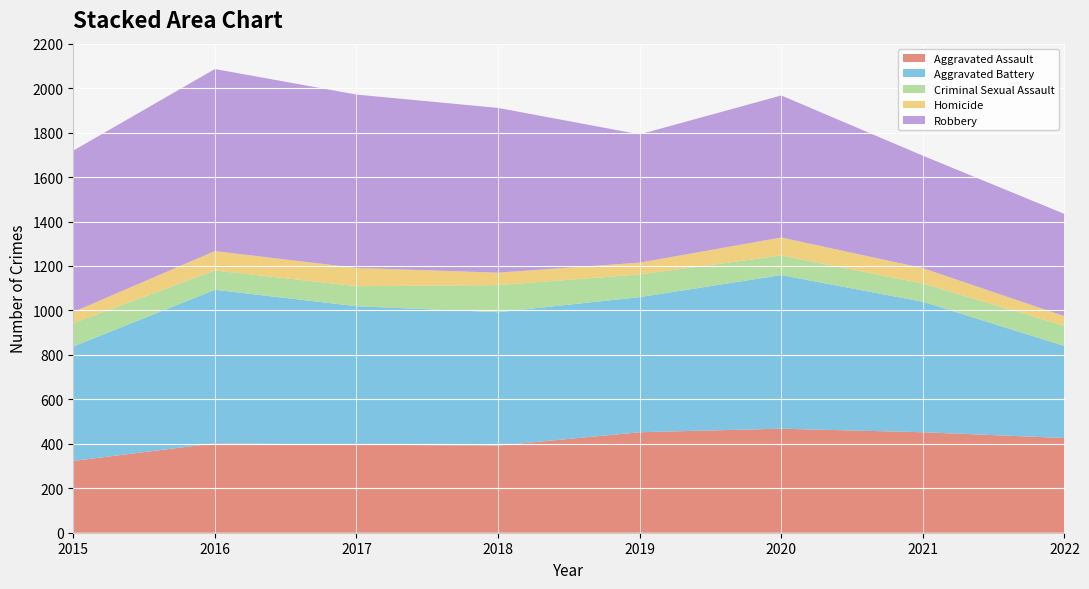

Reading left to right, what are all the values shown in this chart?

Aggravated Assault: 2015=323	2016=402	2017=396	2018=392	2019=452	2020=468	2021=452	2022=426
Aggravated Battery: 2015=515	2016=691	2017=623	2018=600	2019=608	2020=691	2021=587	2022=414
Criminal Sexual Assault: 2015=105	2016=87	2017=90	2018=122	2019=102	2020=88	2021=82	2022=91
Homicide: 2015=50	2016=87	2017=82	2018=56	2019=53	2020=81	2021=69	2022=43
Robbery: 2015=726	2016=819	2017=780	2018=741	2019=577	2020=639	2021=506	2022=460